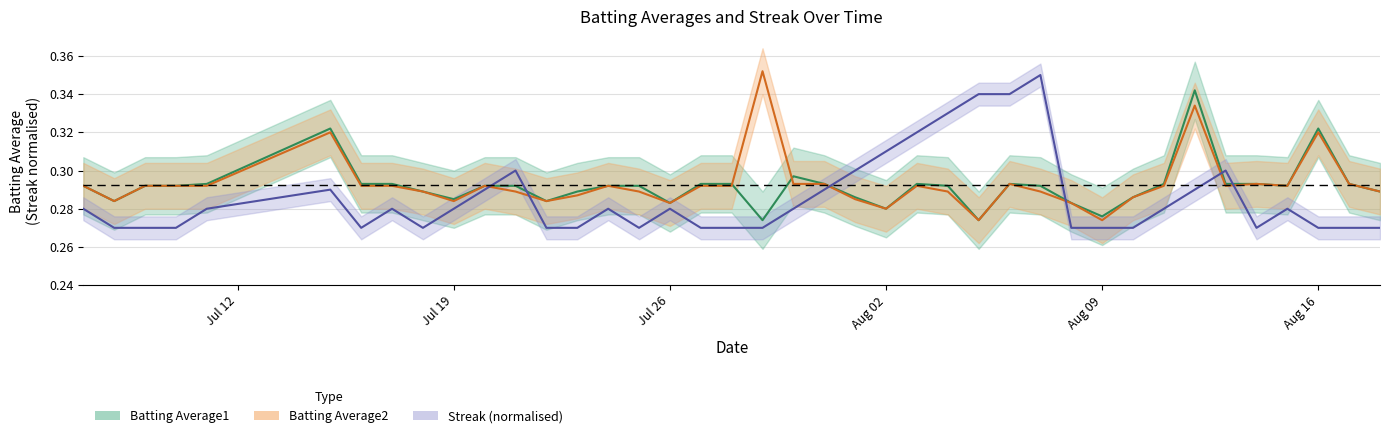

At which category does Streak reach its first local peak?

2010-07-15